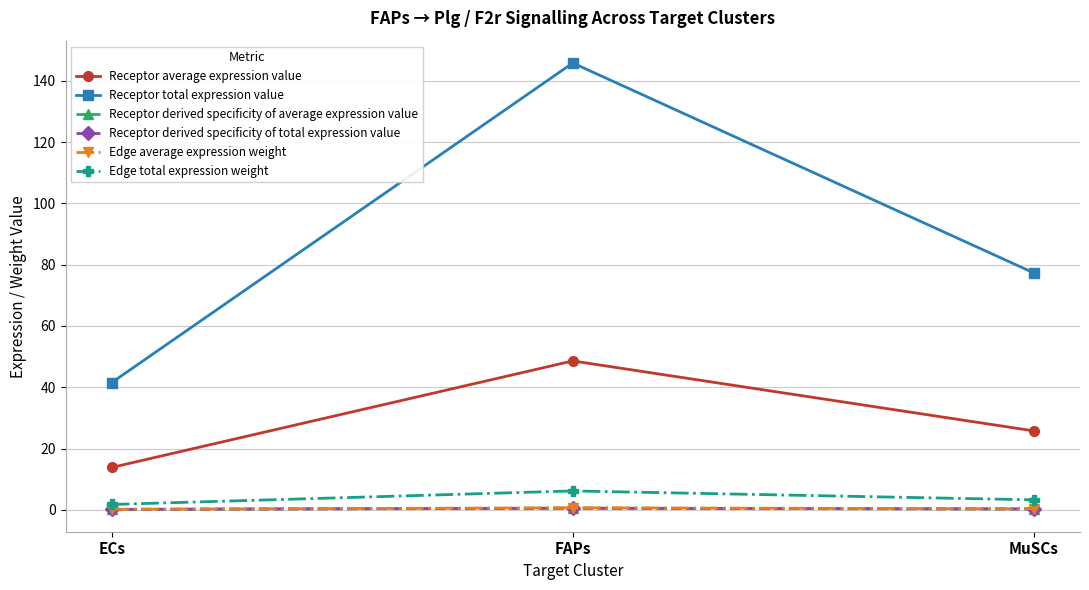

Reading left to right, transcribe all the data shown in this chart.

Receptor average expression value: ECs=13.8	FAPs=48.6	MuSCs=25.8
Receptor total expression value: ECs=41.5	FAPs=145.8	MuSCs=77.3
Receptor derived specificity of average expression value: ECs=0.2	FAPs=0.6	MuSCs=0.3
Receptor derived specificity of total expression value: ECs=0.2	FAPs=0.6	MuSCs=0.3
Edge average expression weight: ECs=0.2	FAPs=0.7	MuSCs=0.4
Edge total expression weight: ECs=1.8	FAPs=6.2	MuSCs=3.3